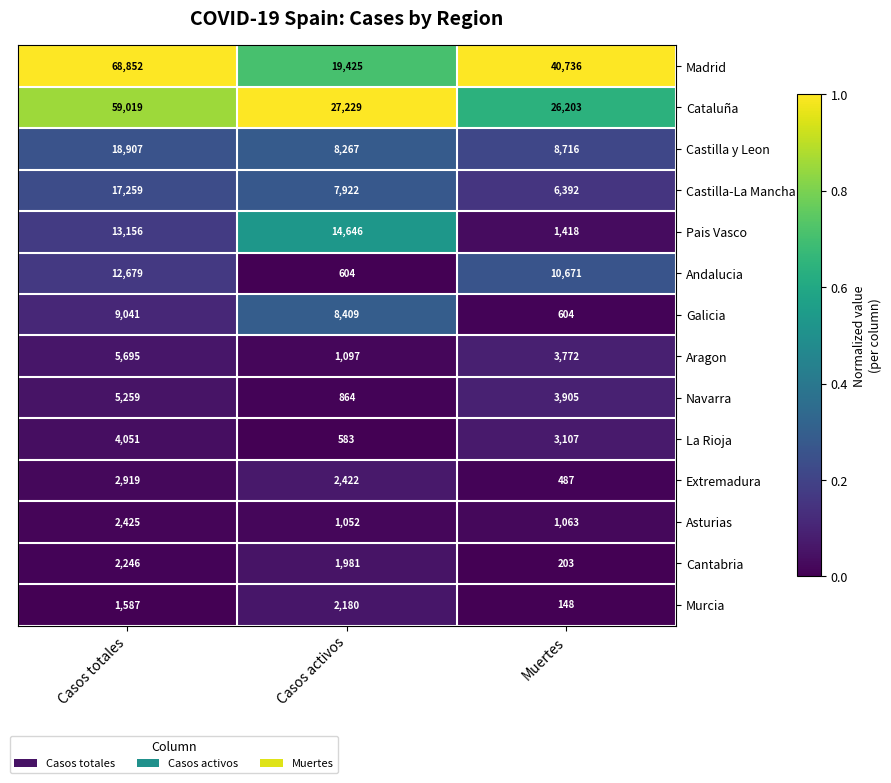

What value does the Murcia series have at Muertes, to the nearest 50?

150